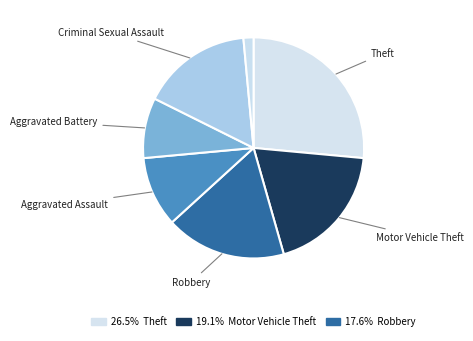

How many segments does this pie chart have?

7